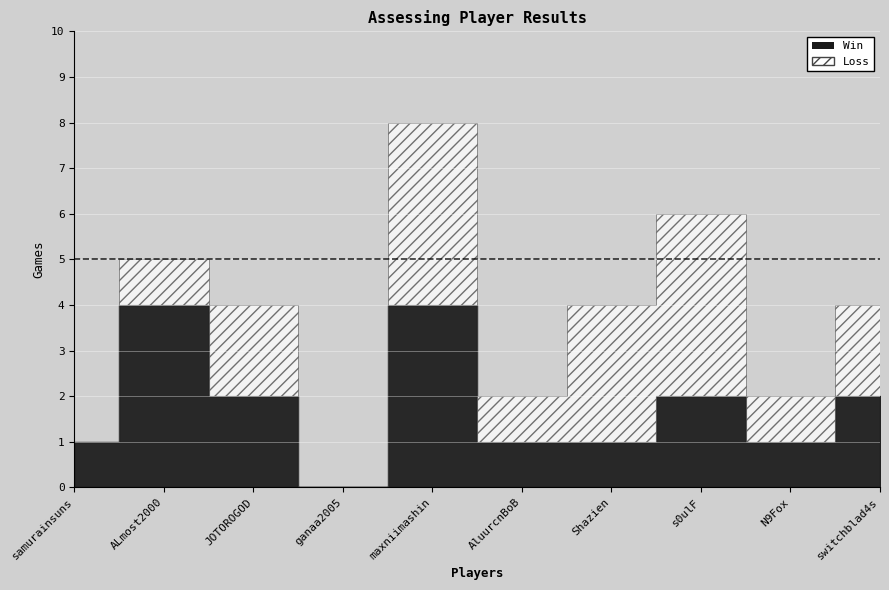

Is it true that Win equals 1 at s0ulF?

False